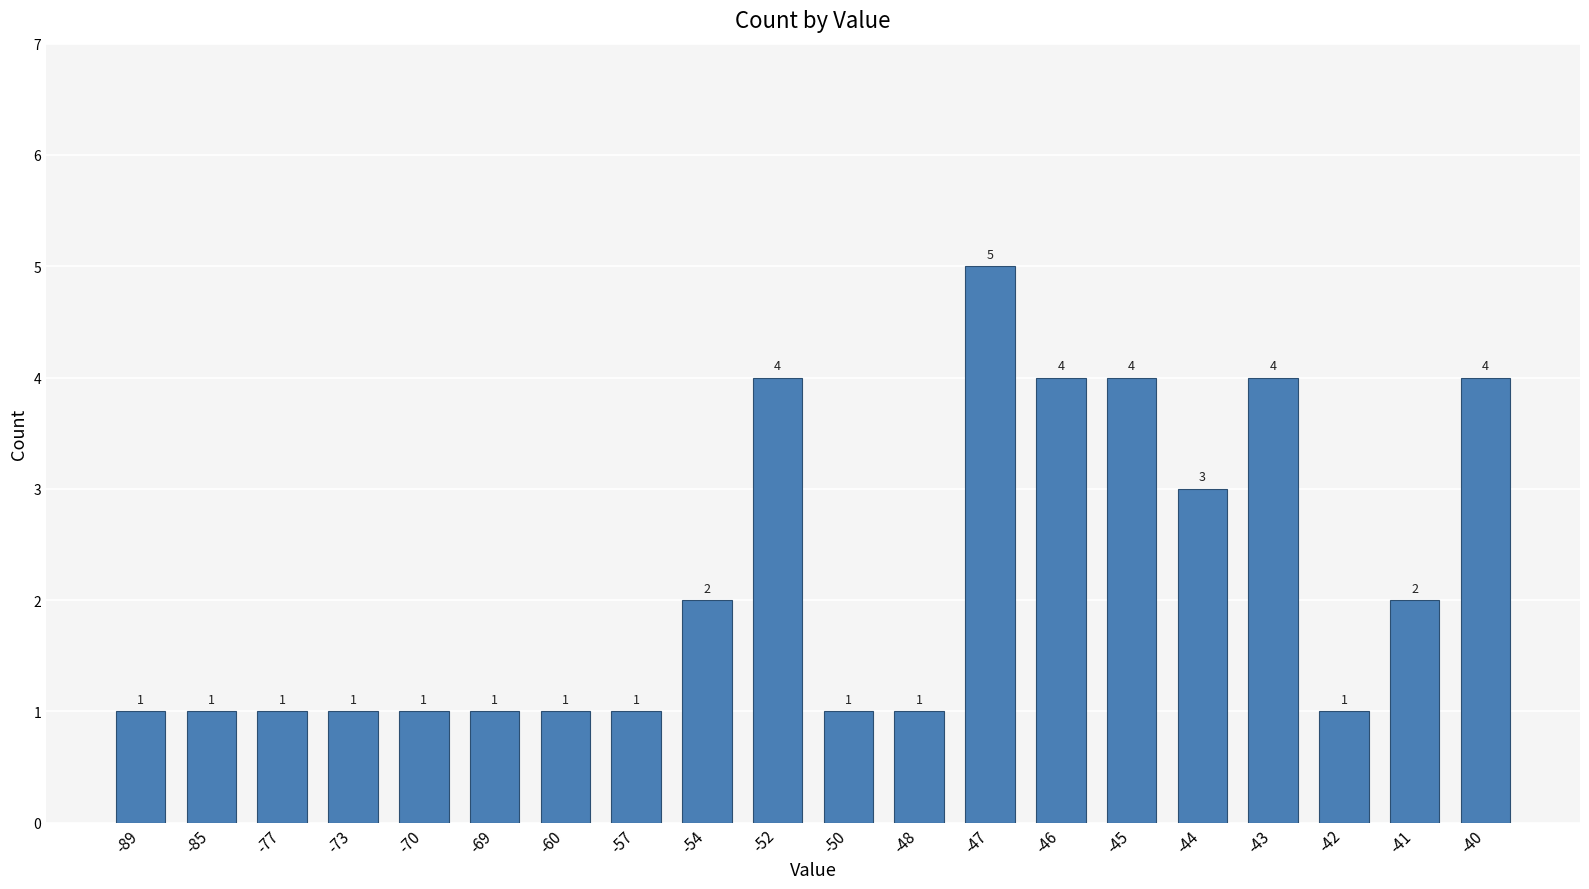

Reading left to right, transcribe all the data shown in this chart.

1	1	1	1	1	1	1	1	2	4	1	1	5	4	4	3	4	1	2	4